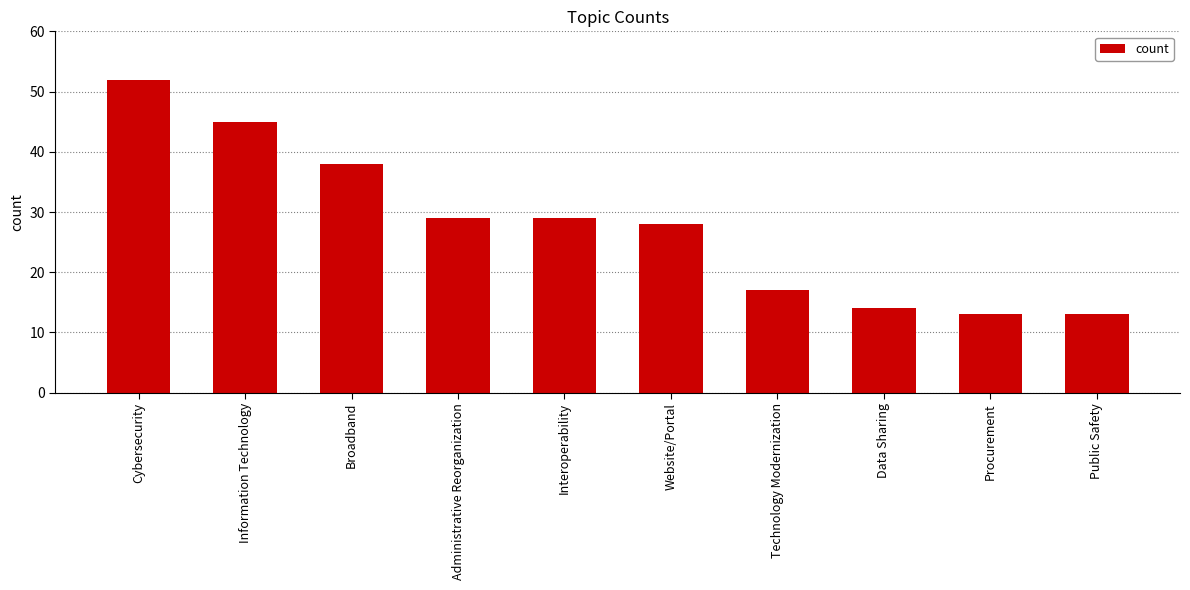

Approximately how many times larger is the value at Broadband compared to Technology Modernization?

2.2